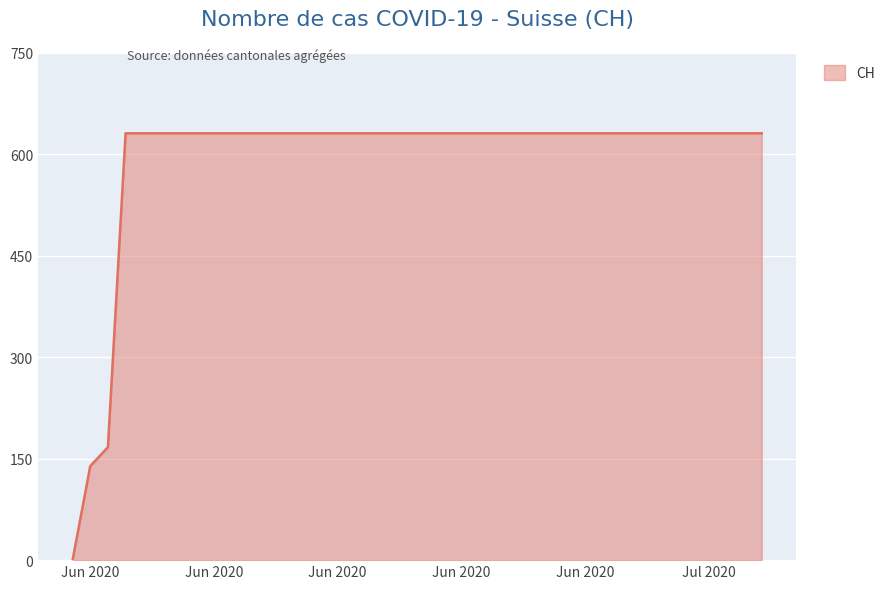

How many values are above zero?

39